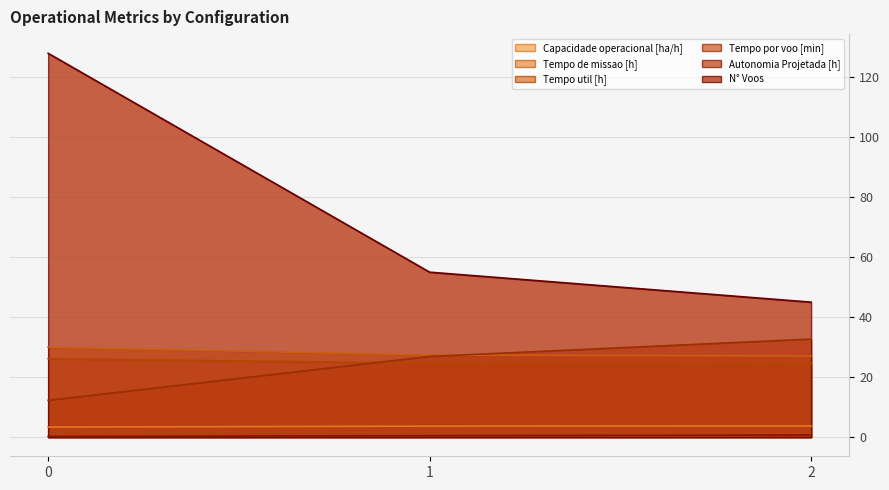

Reading left to right, transcribe all the data shown in this chart.

Capacidade operacional [ha/h]: 3.3	3.7	3.7
Tempo de missao [h]: 30.0	27.4	27.1
Tempo util [h]: 26.1	24.7	24.5
Tempo por voo [min]: 12.2	26.9	32.7
Autonomia Projetada [h]: 0.2	0.5	0.7
N° Voos: 128.0	55.0	45.0